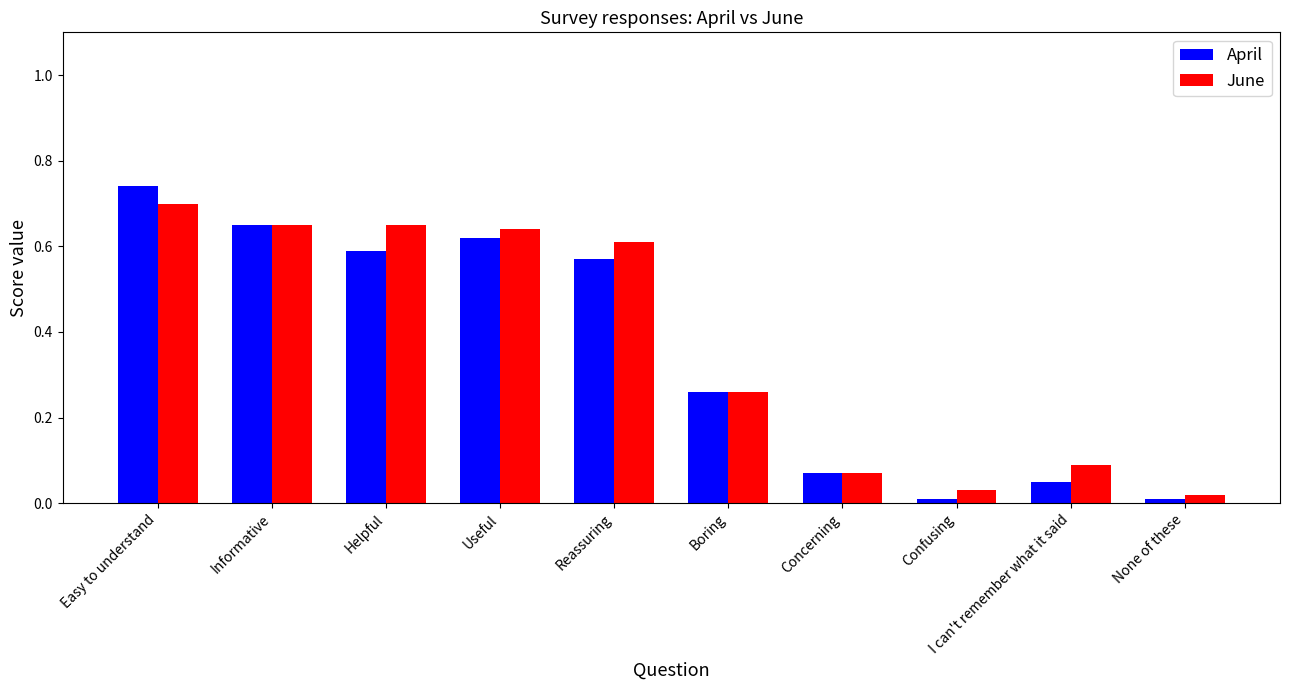

Is it true that June equals 0.7 at Informative?

True